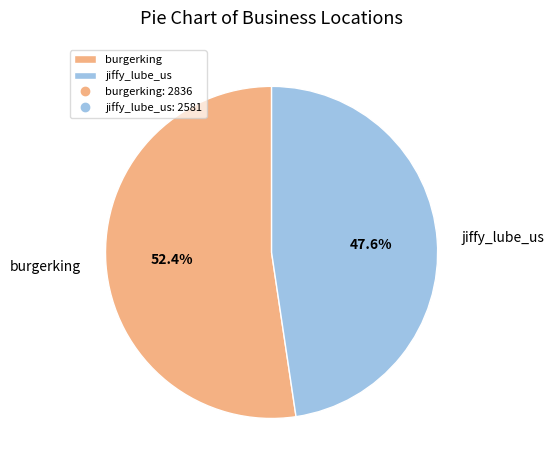

How many segments does this pie chart have?

2